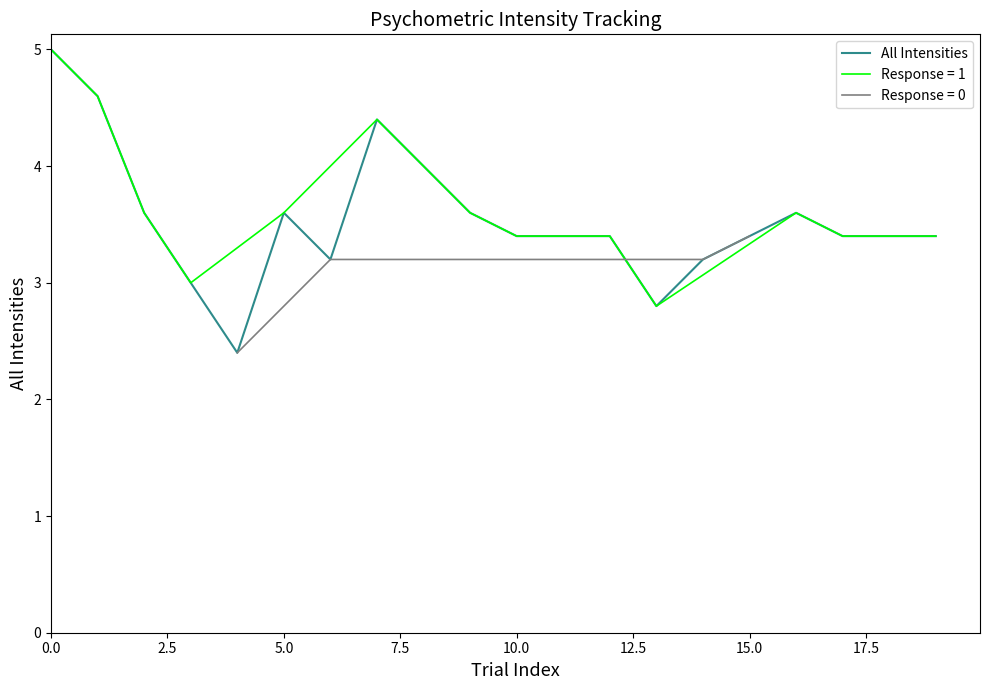

True or false: All Intensities has a value of 7.5 at 0.0.

False